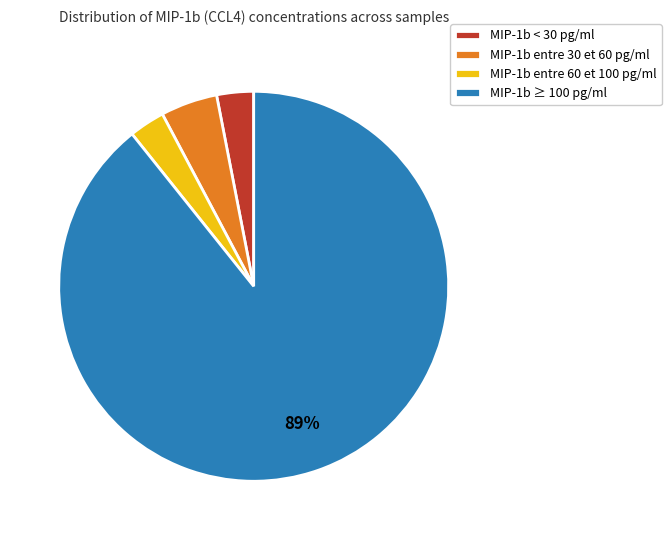

Which category has the biggest portion of the pie?

MIP-1b ≥ 100 pg/ml